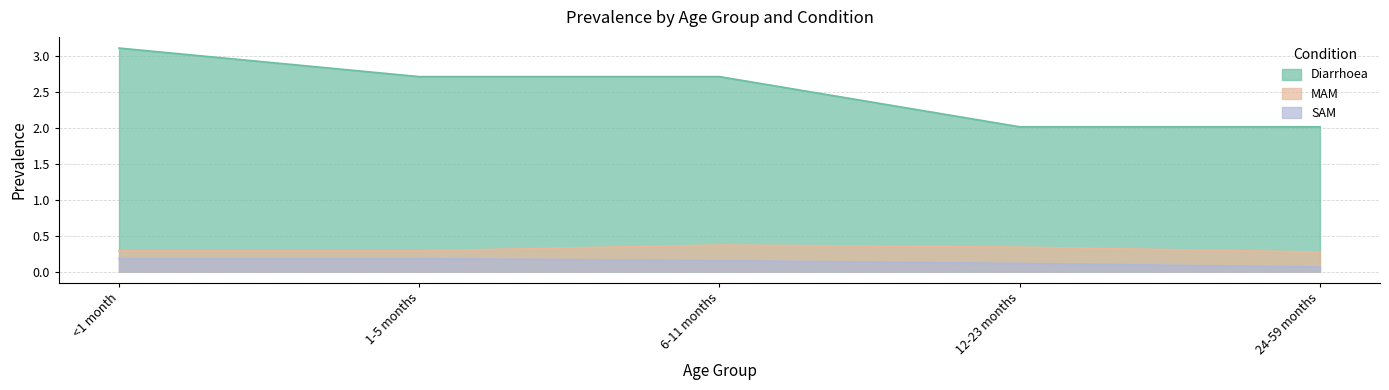

Reading left to right, what are all the values shown in this chart?

Diarrhoea: 3.1	2.7	2.7	2.0	2.0
MAM: 0.3	0.3	0.4	0.3	0.3
SAM: 0.2	0.2	0.2	0.1	0.1